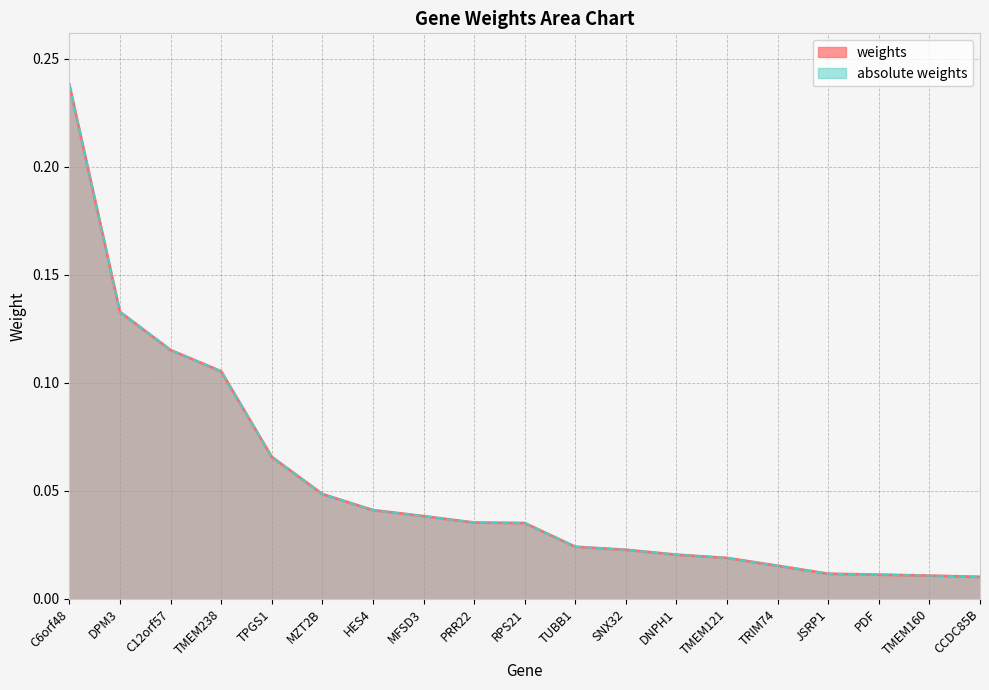

At which category is the sum across all series the highest?

C6orf48